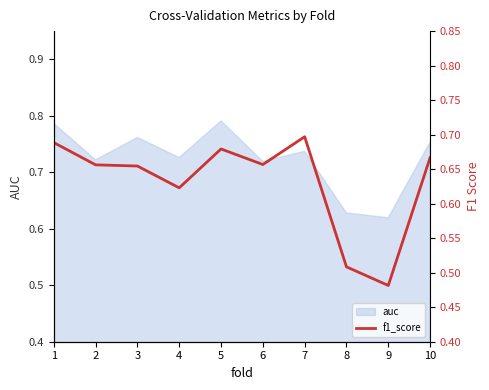

Which has a higher value, 2 or 4?

2